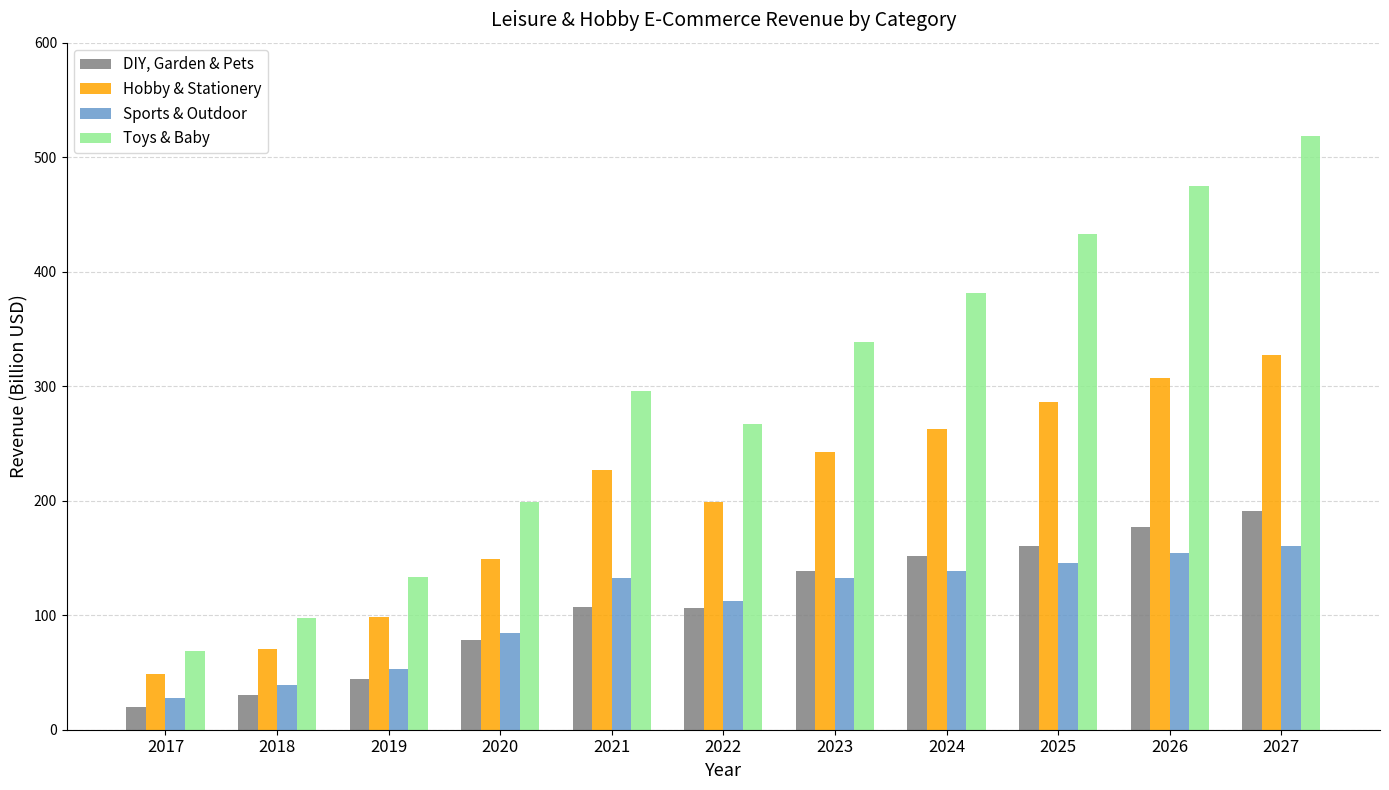

Between 2024 and 2025, which series saw the biggest shift?

Toys & Baby